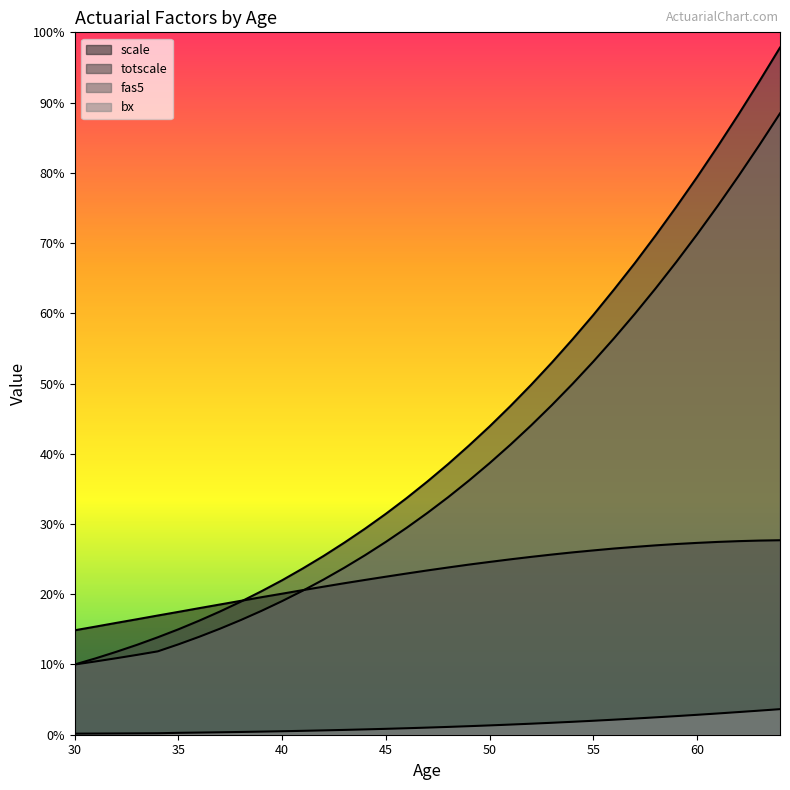

What are all the series names shown in the legend?

scale, totscale, fas5, bx